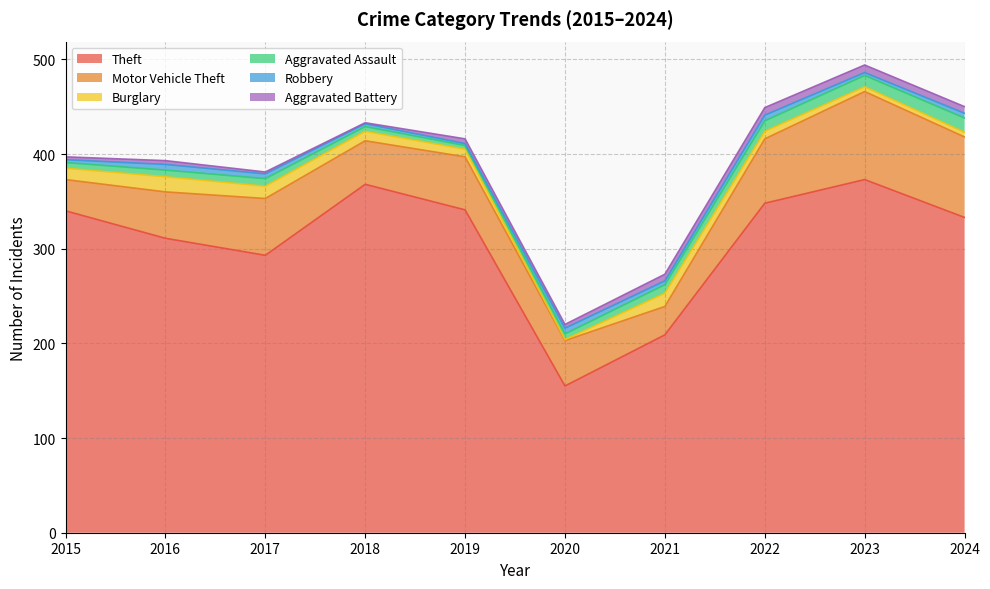

Rank the series at 2016 from lowest to highest value.

Aggravated Battery, Robbery, Aggravated Assault, Burglary, Motor Vehicle Theft, Theft